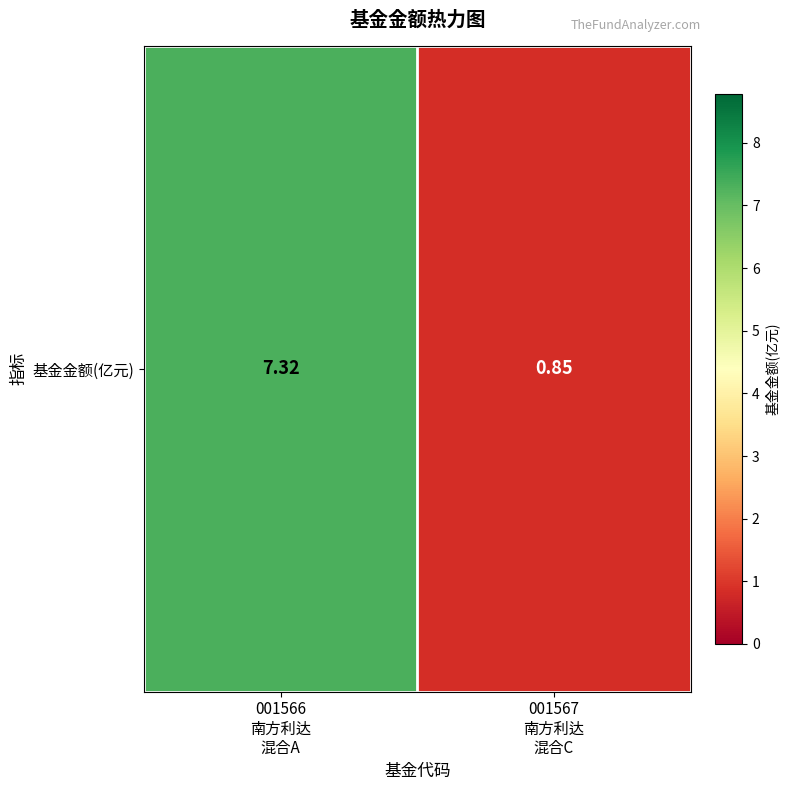

Reading right to left, transcribe all the data shown in this chart.

001567
南方利达
混合C=0.8	001566
南方利达
混合A=7.3